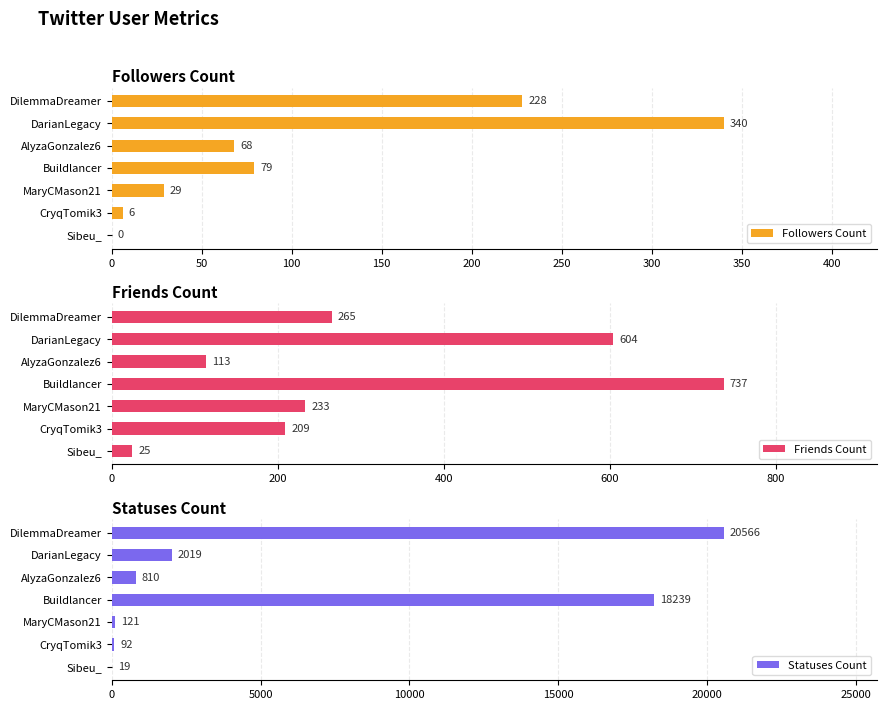

What is the highest value of the Followers Count series?

340